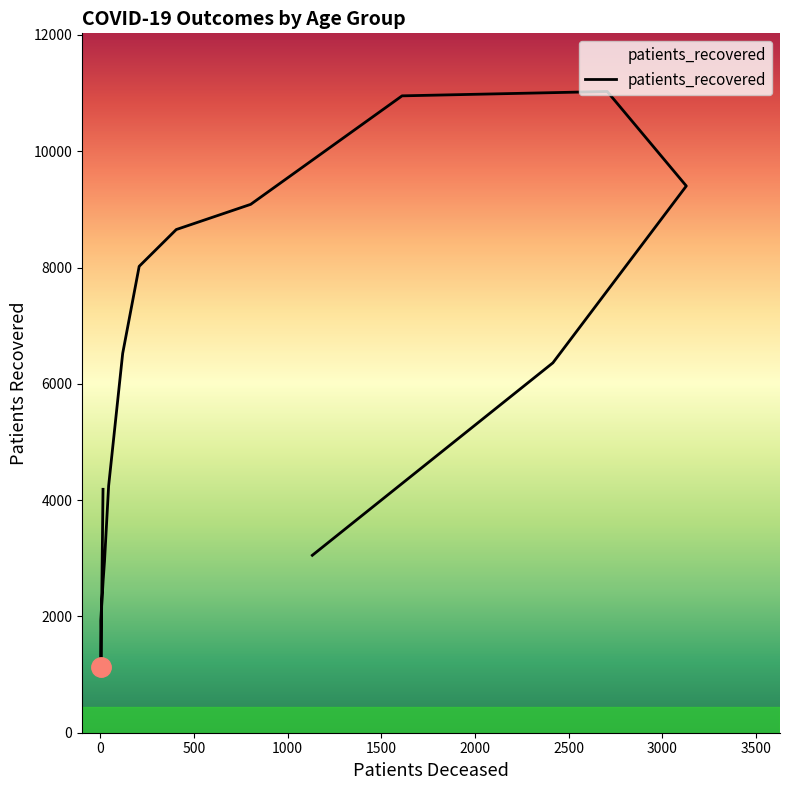

Where is the data nearest to the value 6079?

85 - 89